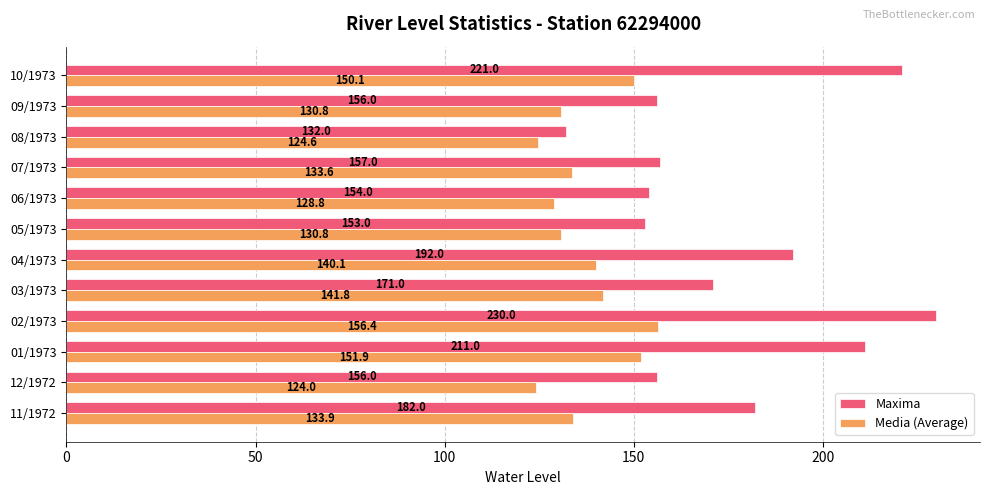

What is the difference between the highest and lowest values at 03/1973?

29.2